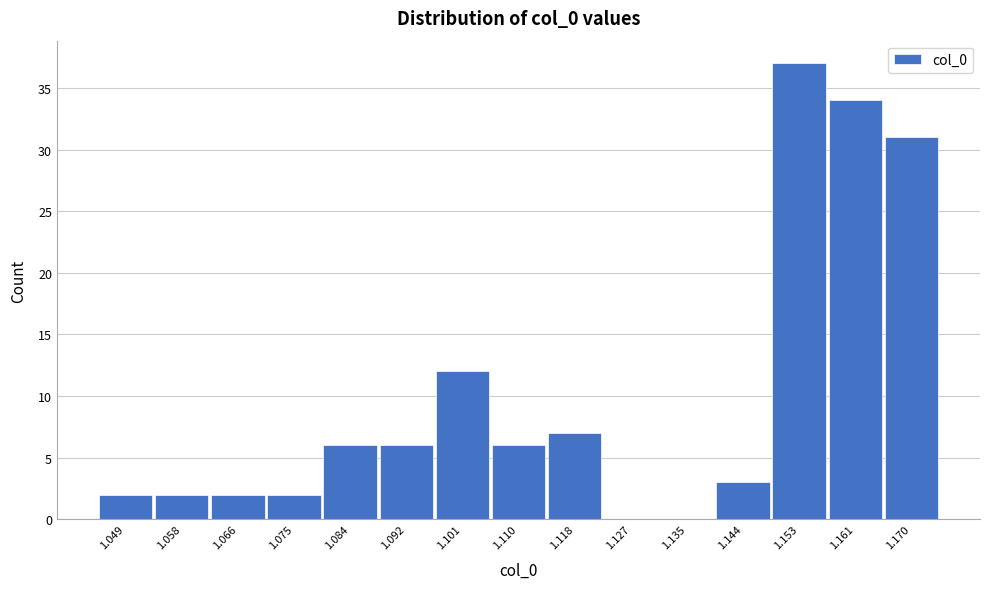

Reading right to left, extract all data points from this chart.

1.170=31	1.161=34	1.153=37	1.144=3	1.135=0	1.127=0	1.118=7	1.110=6	1.101=12	1.092=6	1.084=6	1.075=2	1.066=2	1.058=2	1.049=2